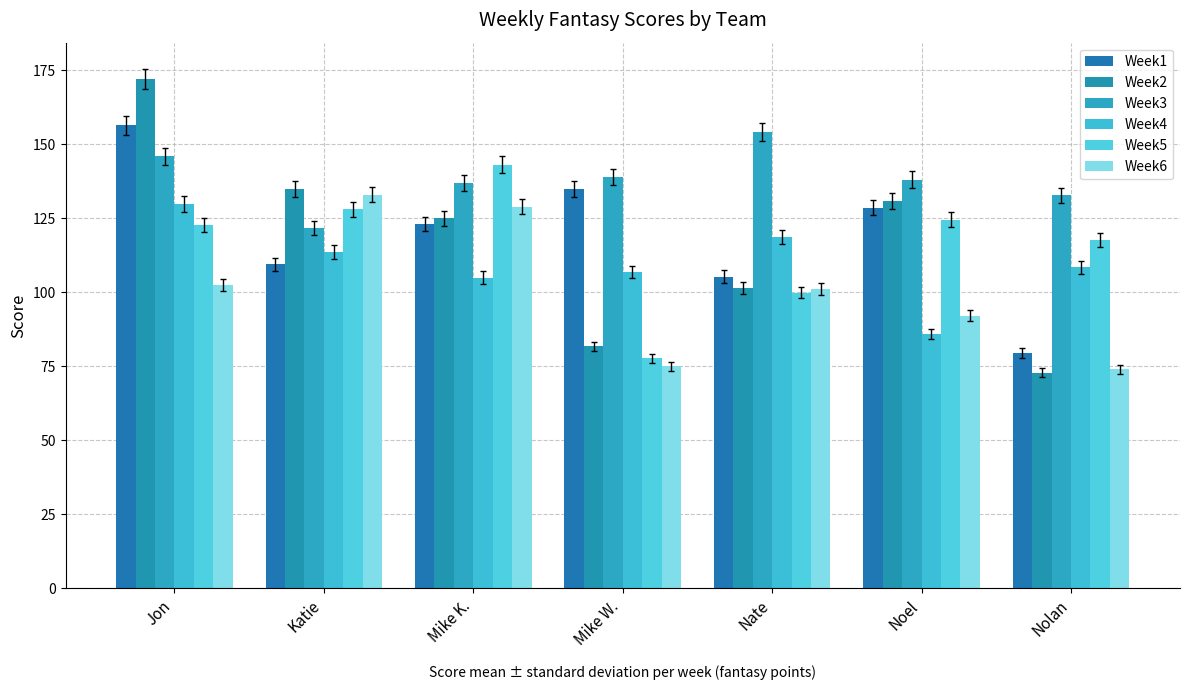

Is it true that Week5 equals 124.6 at Noel?

True